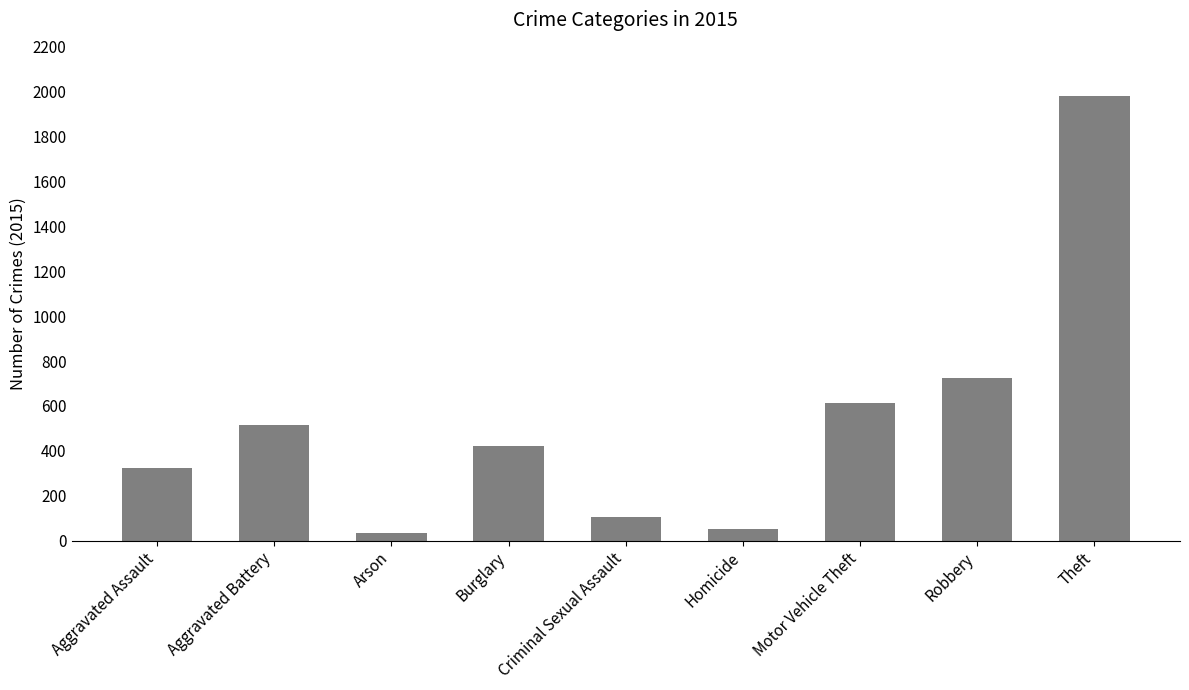

Which label corresponds to the largest value in the chart?

Theft